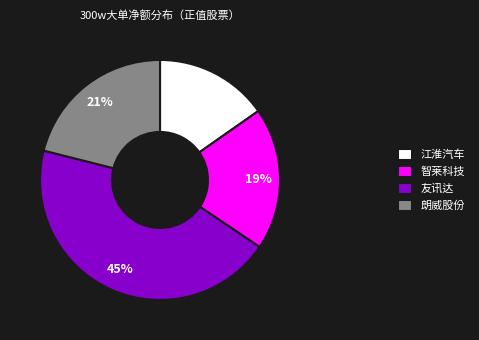

To the nearest percent, what percentage of the pie is 智莱科技?

19%